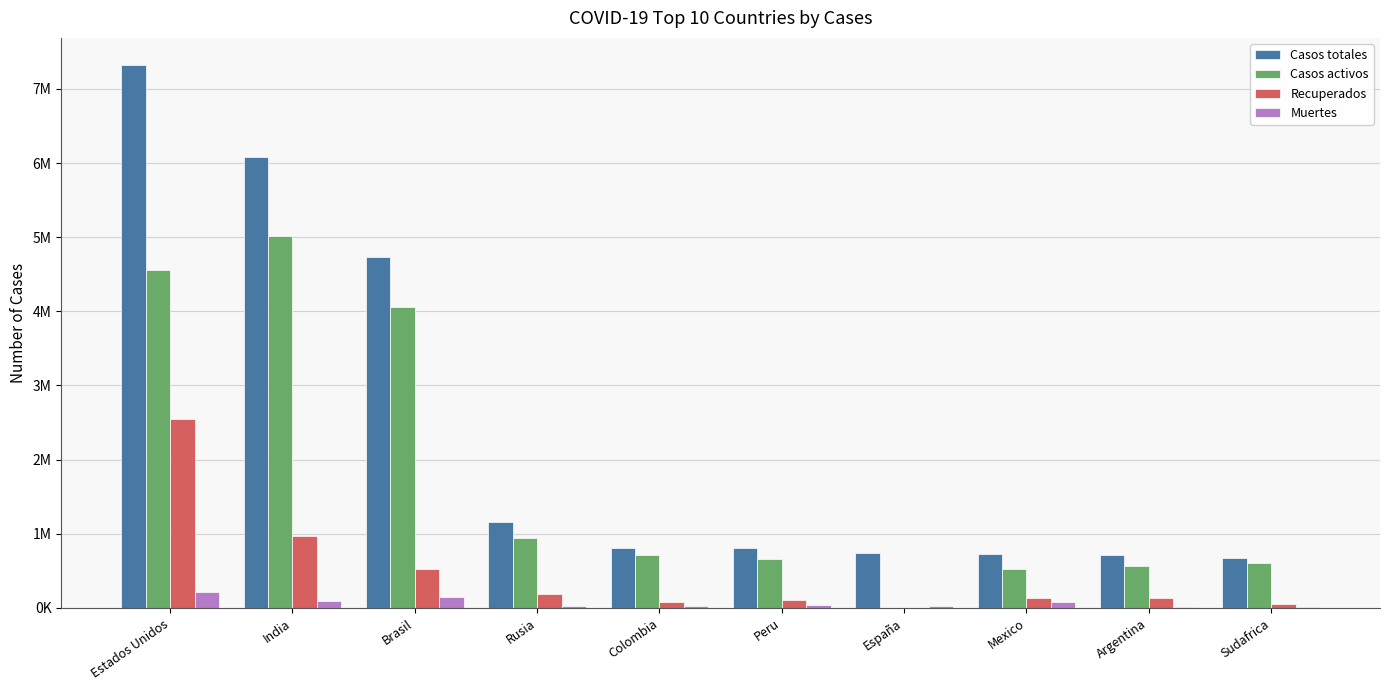

Which series has the largest range (max minus min)?

Casos totales